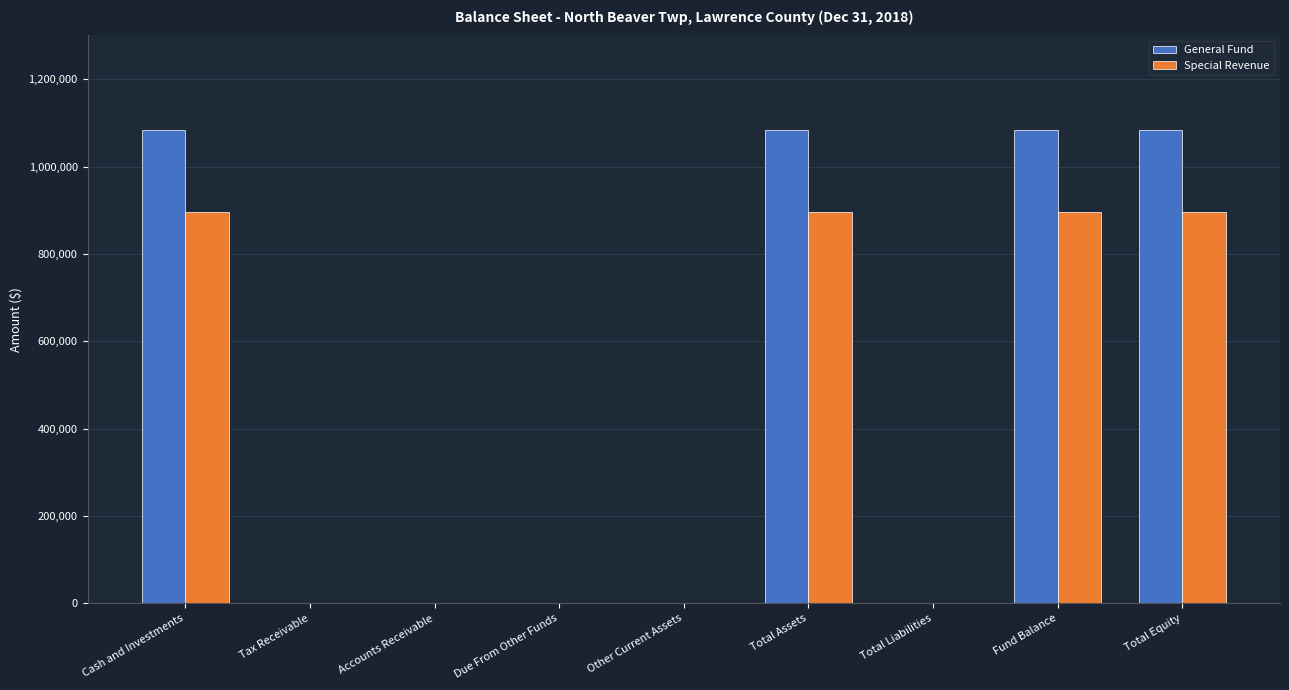

What is the maximum value shown in the chart?

1083707